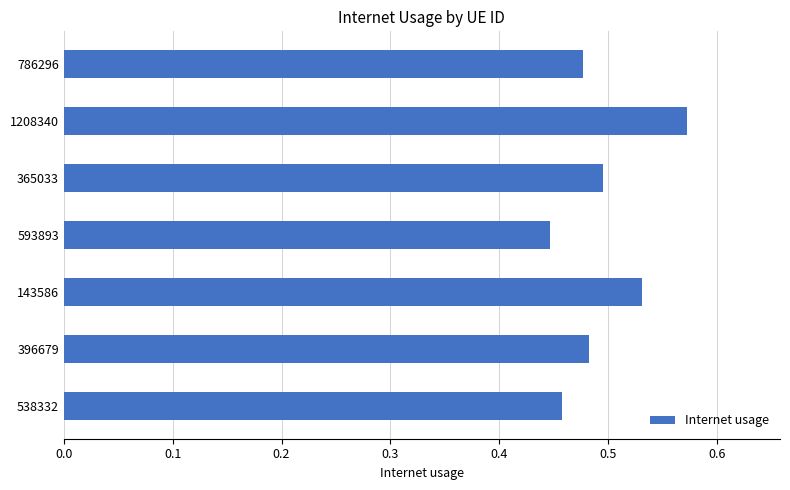

List the labels in order of value, largest first.

1208340, 143586, 365033, 396679, 786296, 538332, 593893